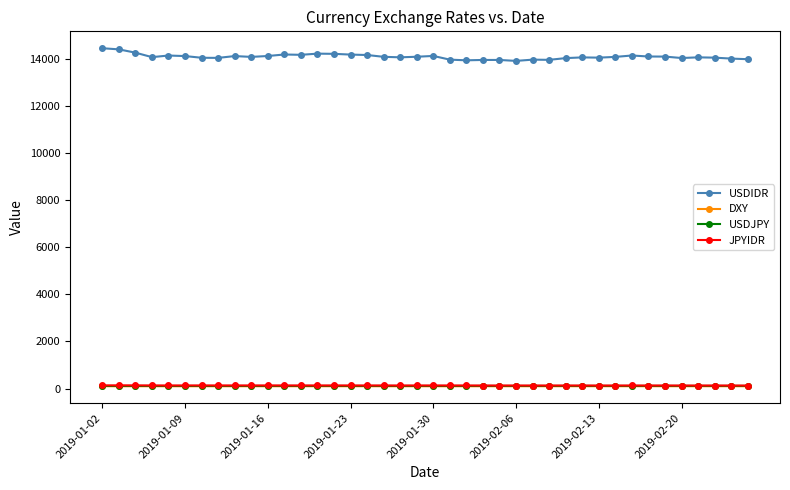

True or false: USDJPY and USDIDR cross at least once.

False